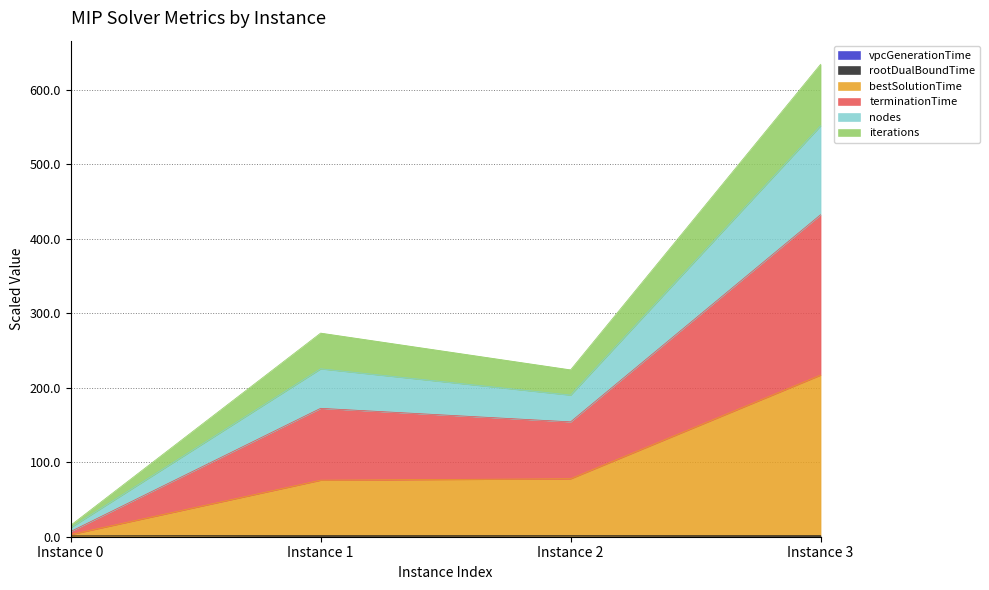

At which category is the sum across all series the highest?

Instance 3